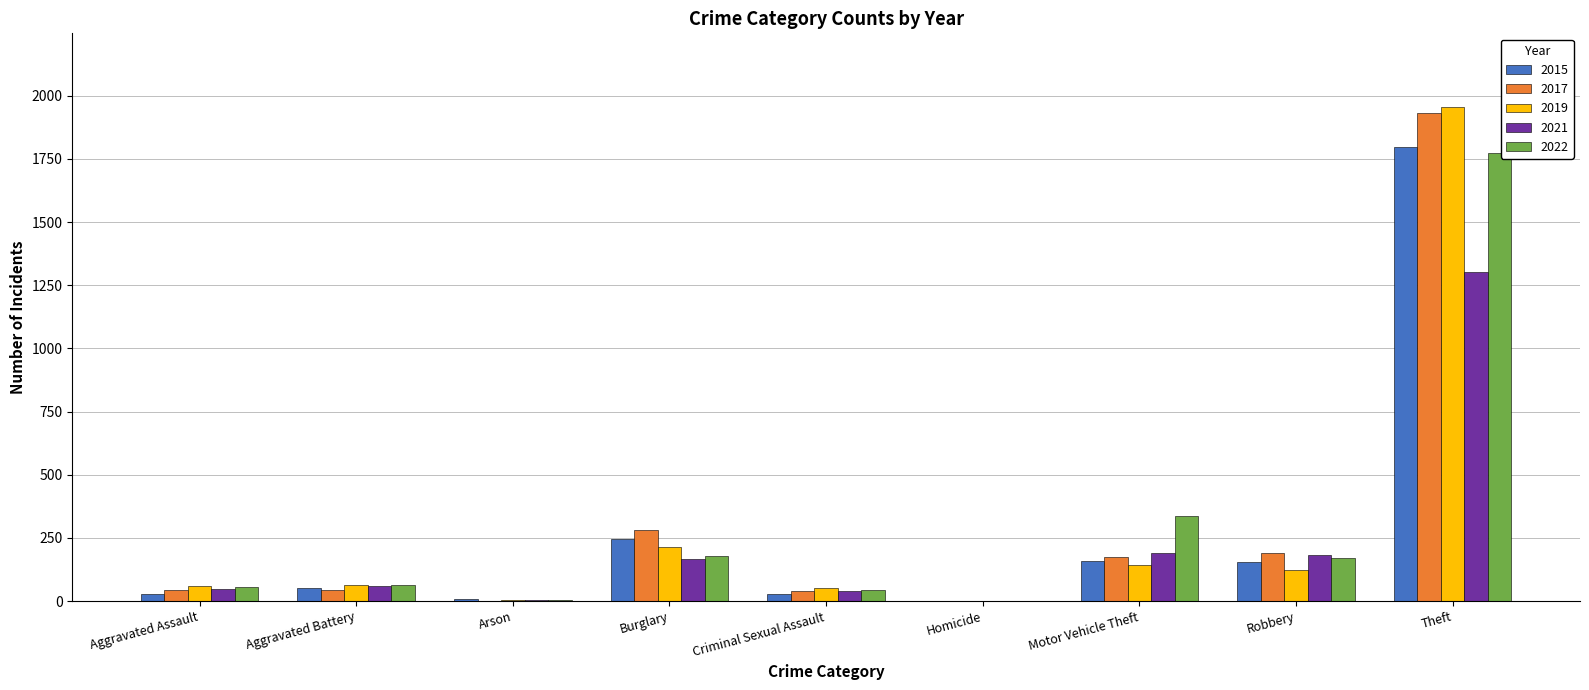

At which label is 2015 closest to 900?

Burglary